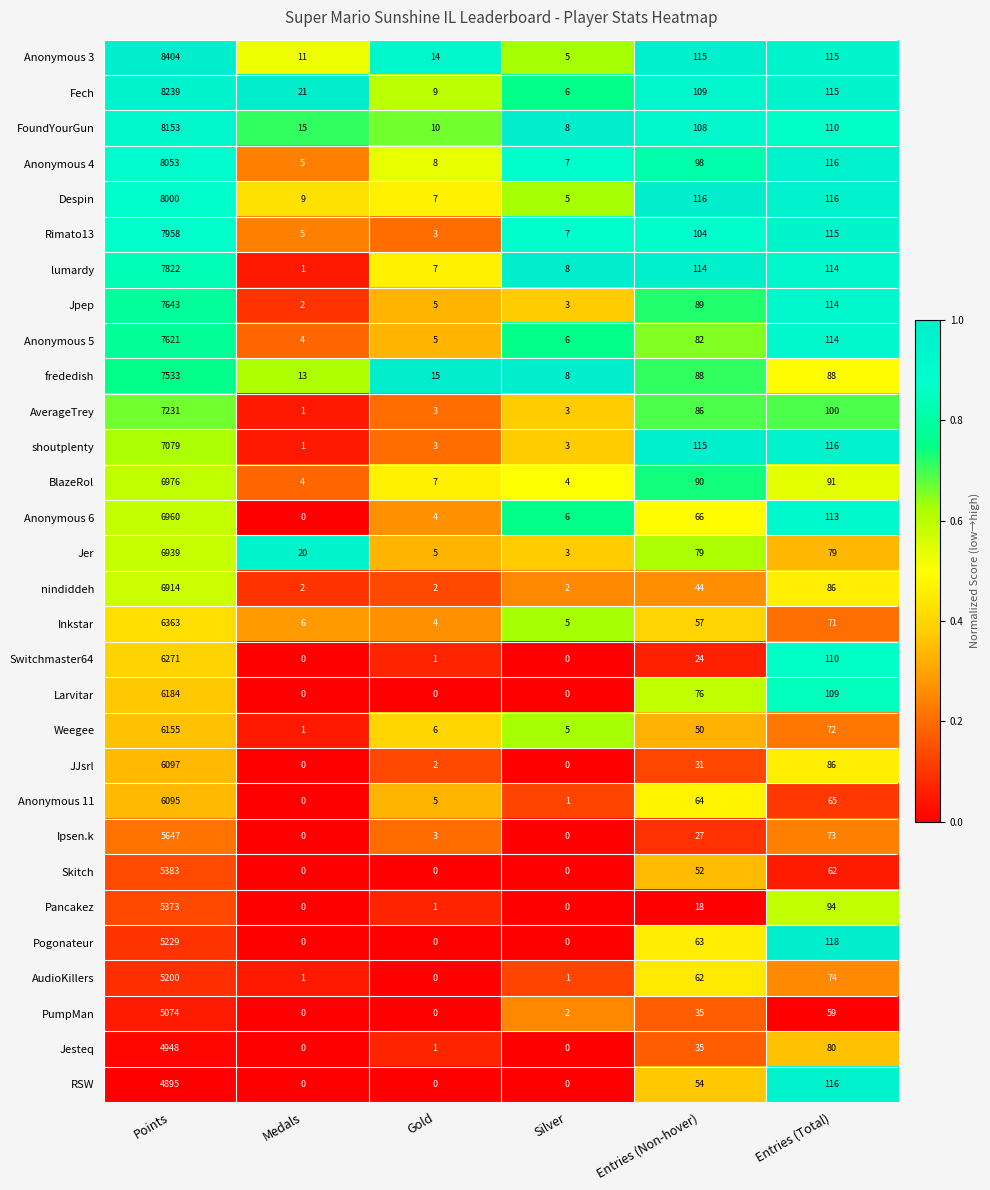

Between Medals and Entries (Total), which series saw the biggest shift?

Pogonateur